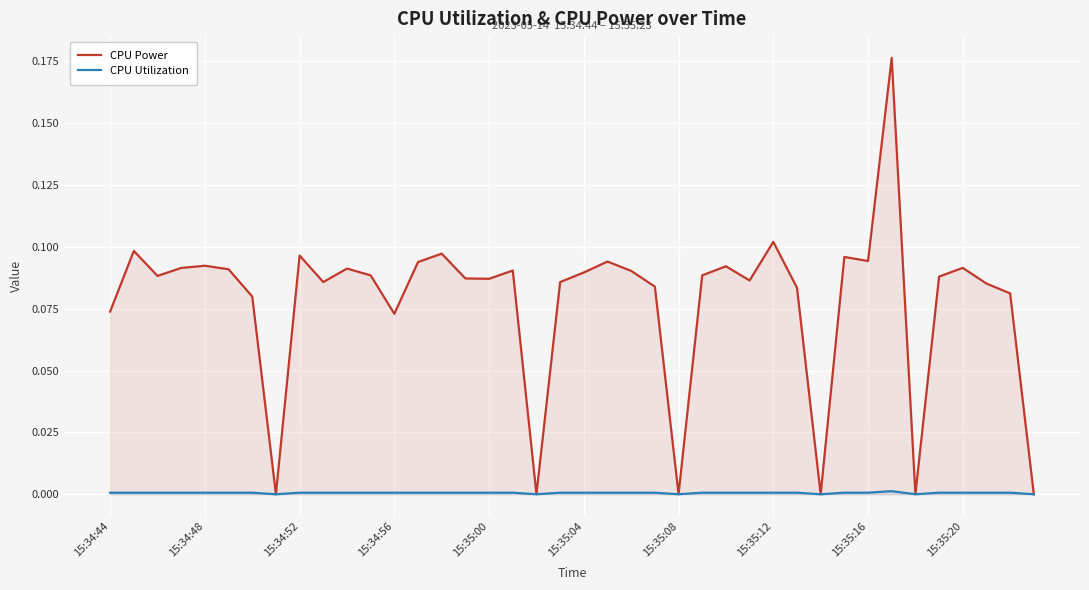

Which series has the largest total across all categories?

CPU Power